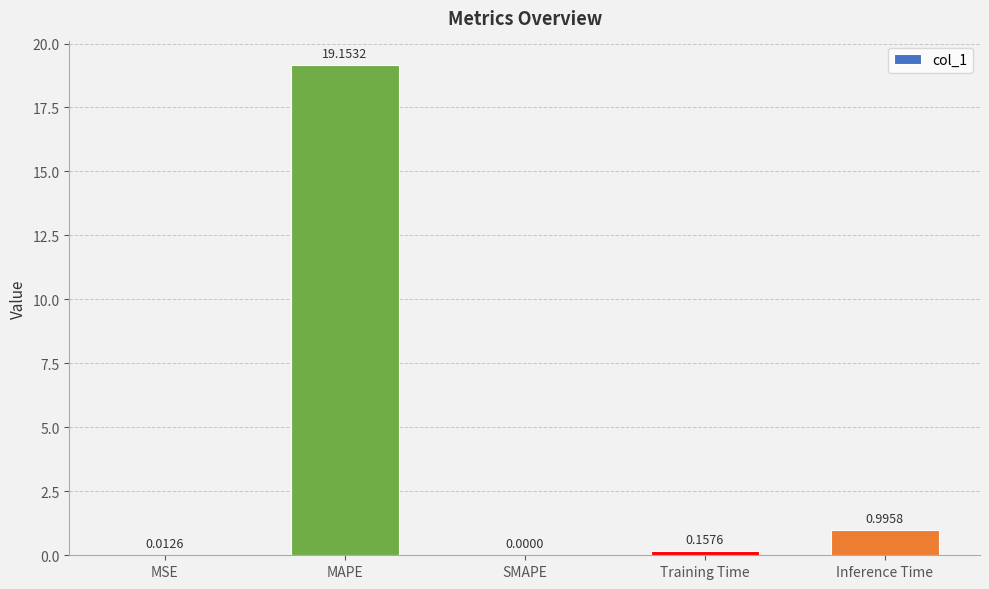

Count the number of data series in this chart.

1